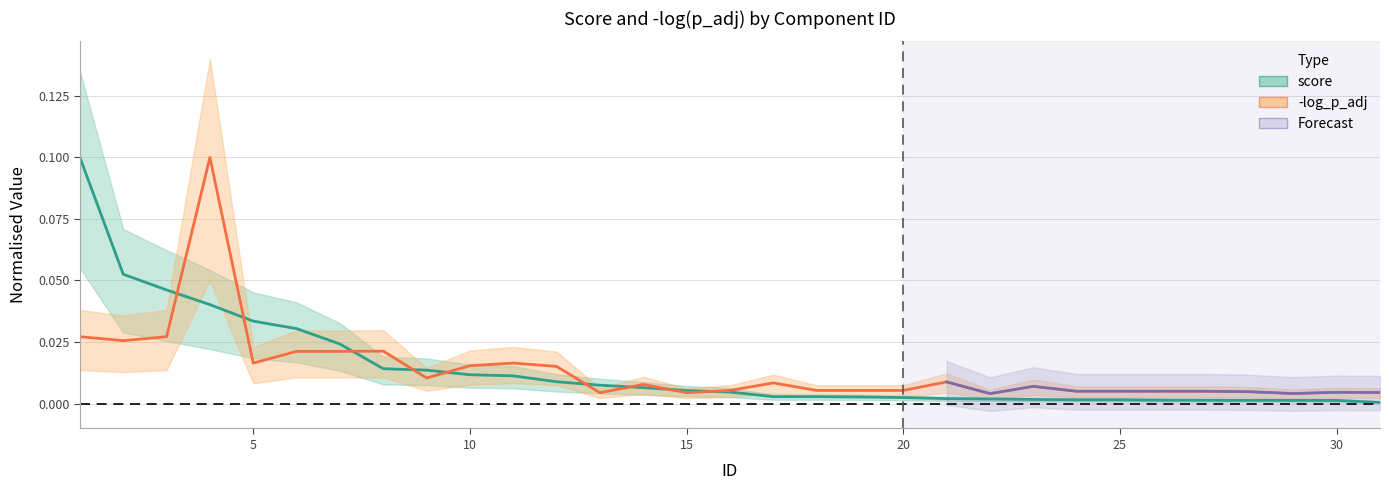

How many intersections are there between score and -log_p_adj?

9